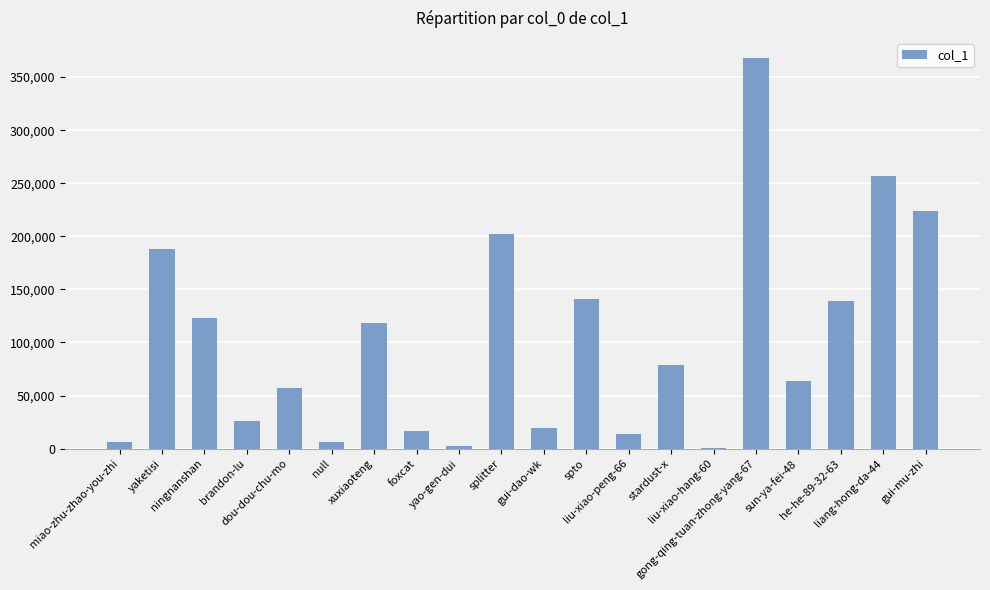

What is the greatest value displayed?

368432